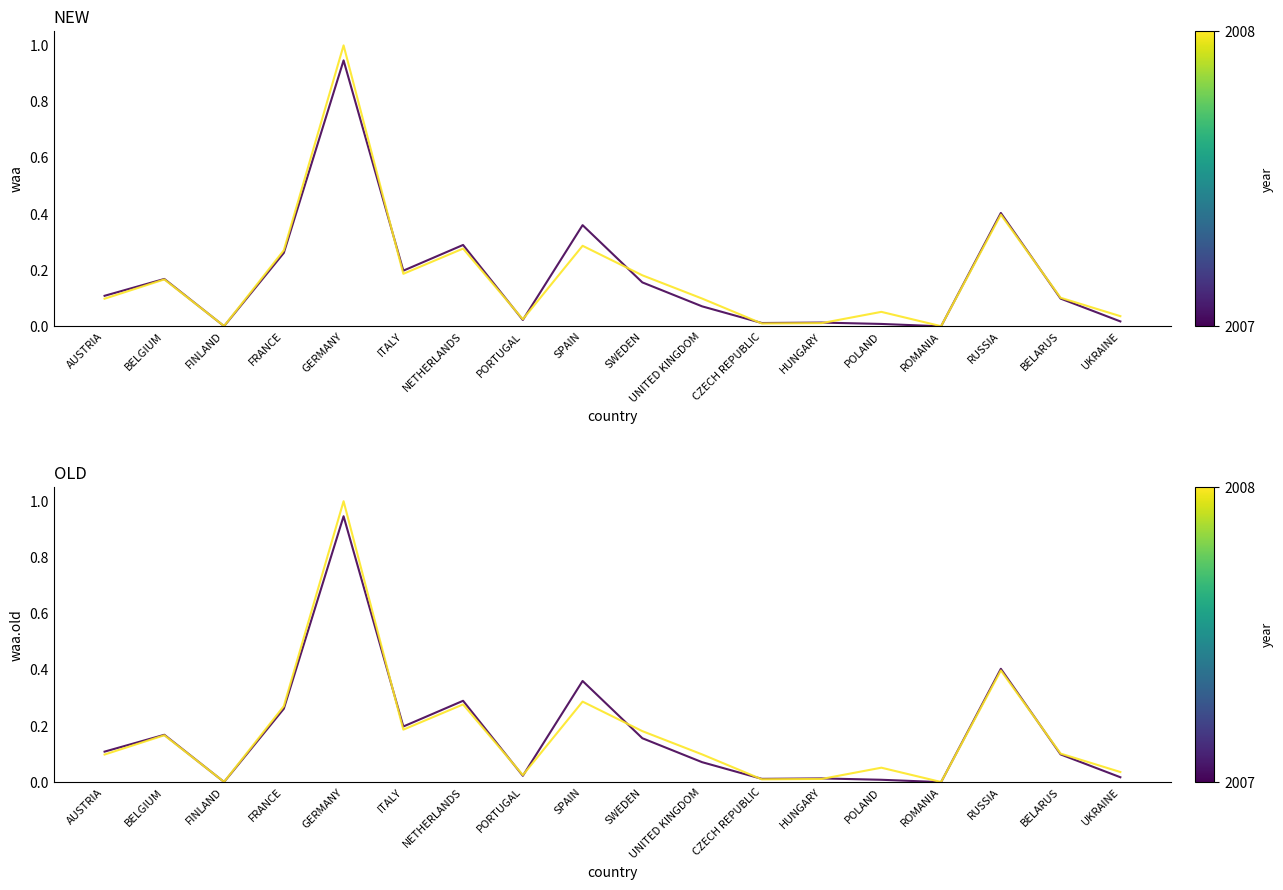

Rank the series by their maximum value, from highest to lowest.

2008, 2007